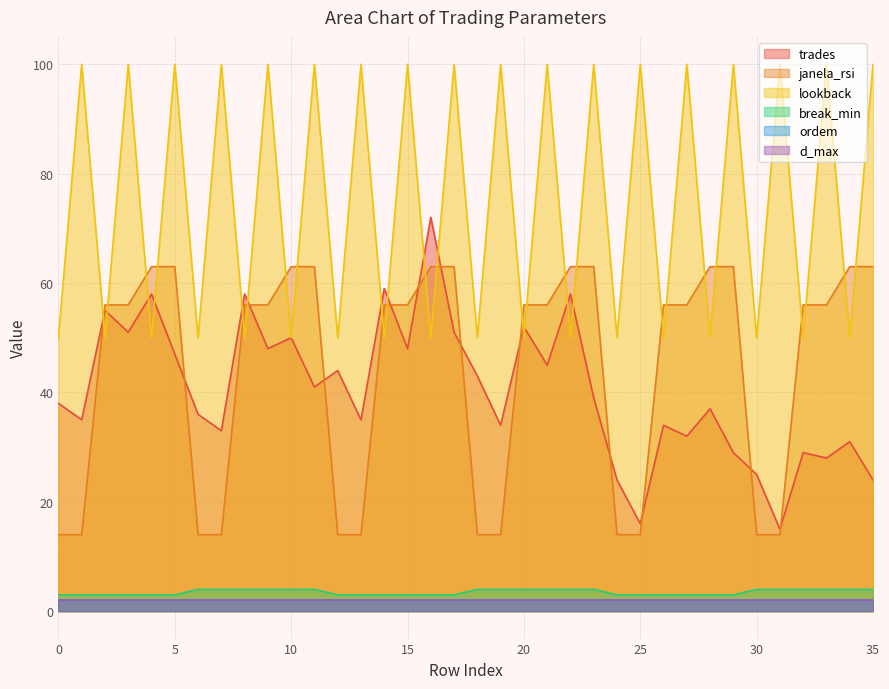

The value of break_min at 27 is 1. True or false?

False